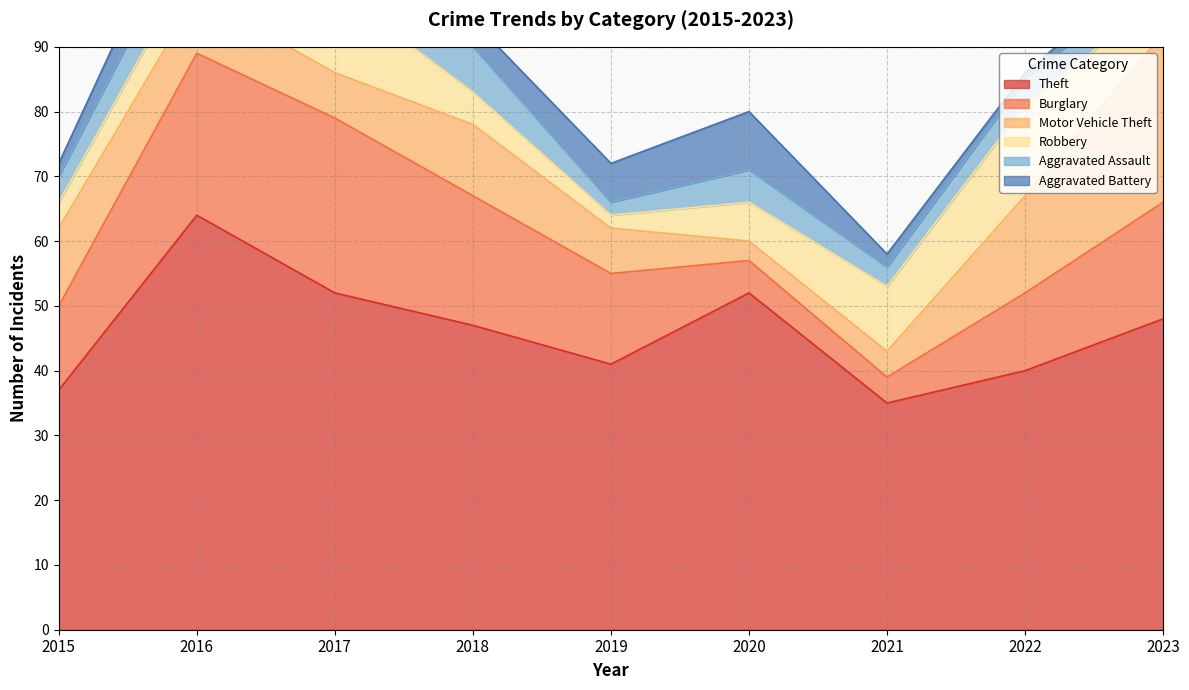

How many lines are shown in the chart?

6